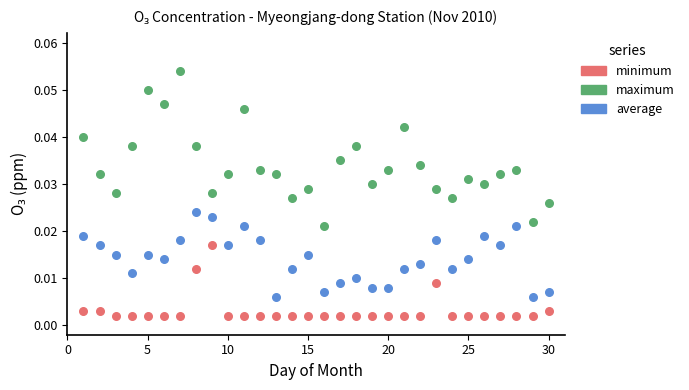

Which series reaches the maximum Y coordinate?

maximum